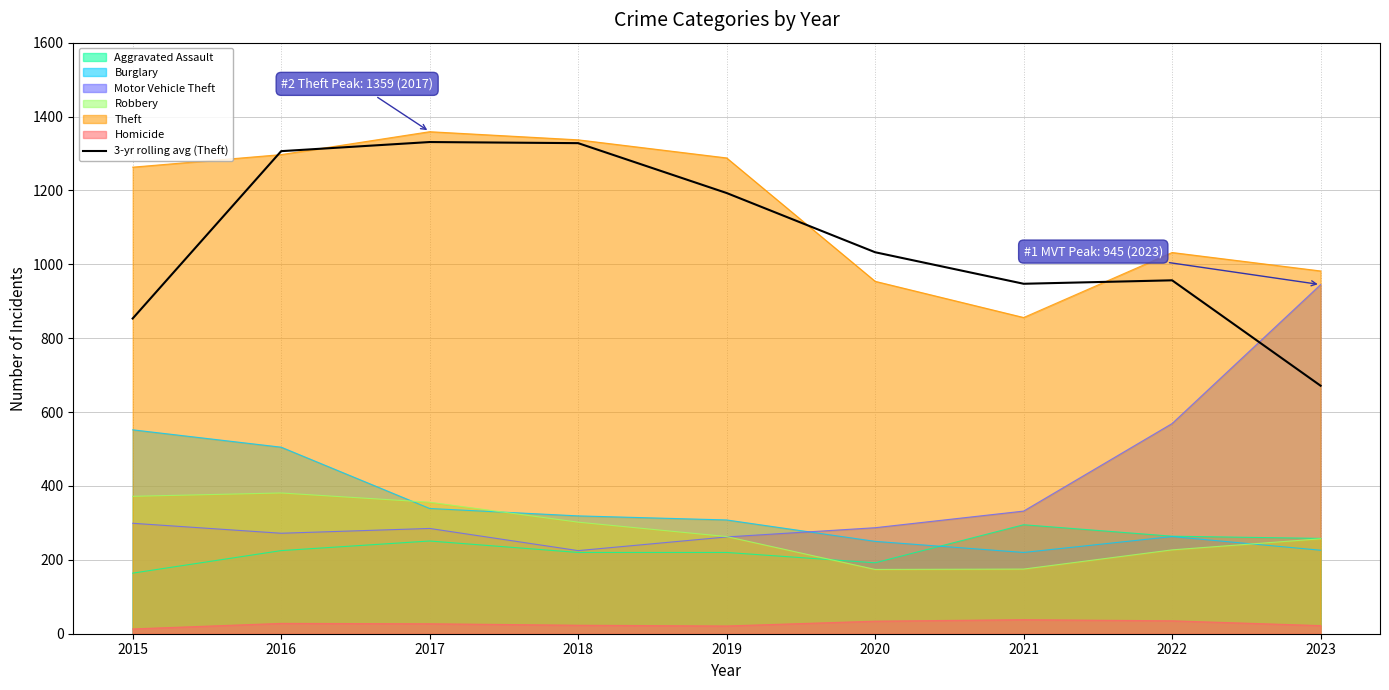

What is the value of the 9th point from the left?

671.3